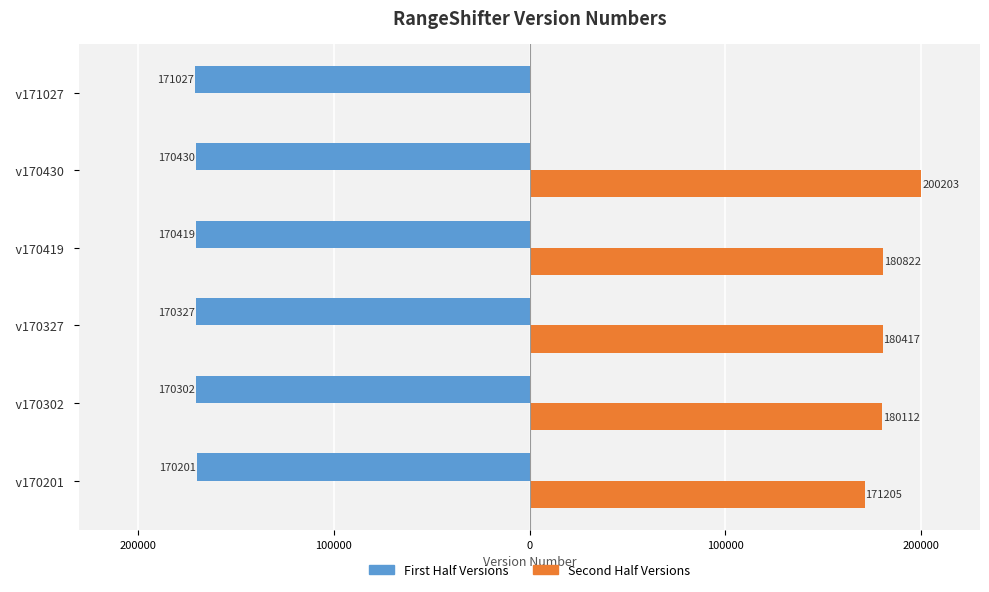

What are all the series names shown in the legend?

First Half Versions, Second Half Versions